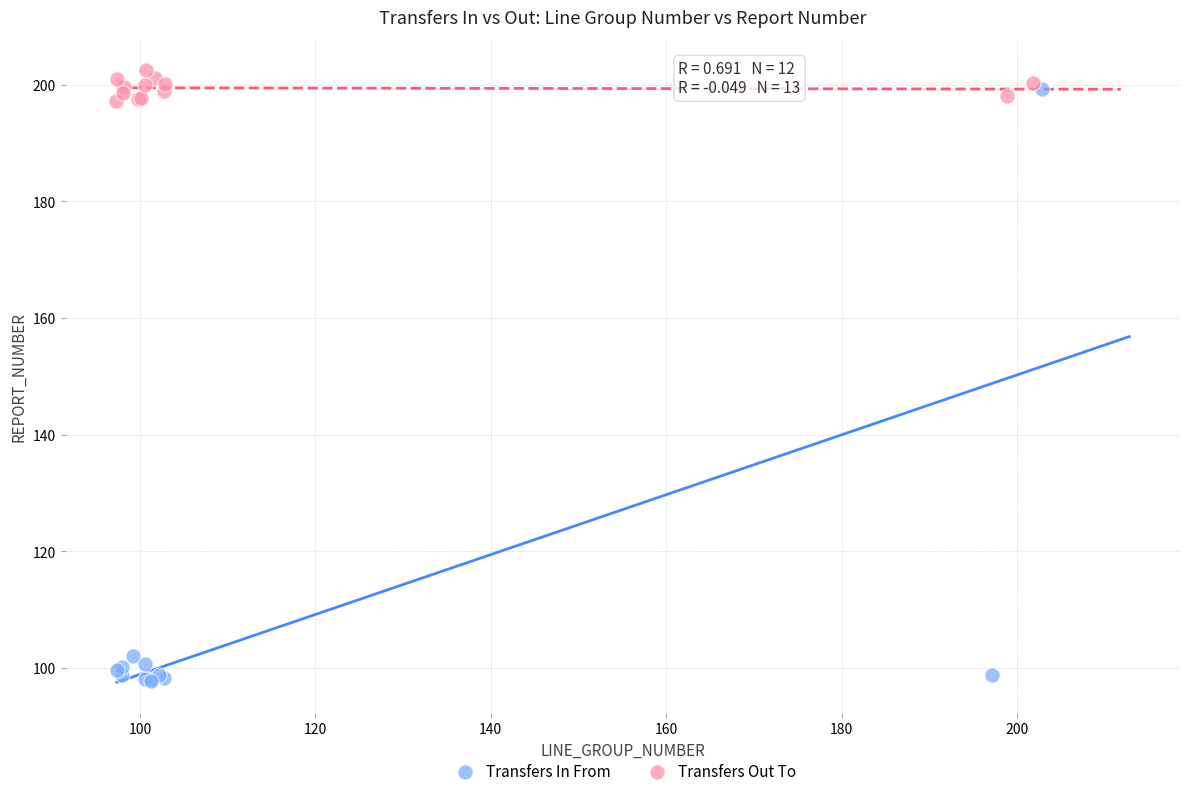

Which series contains the lowest Y value?

Transfers In From